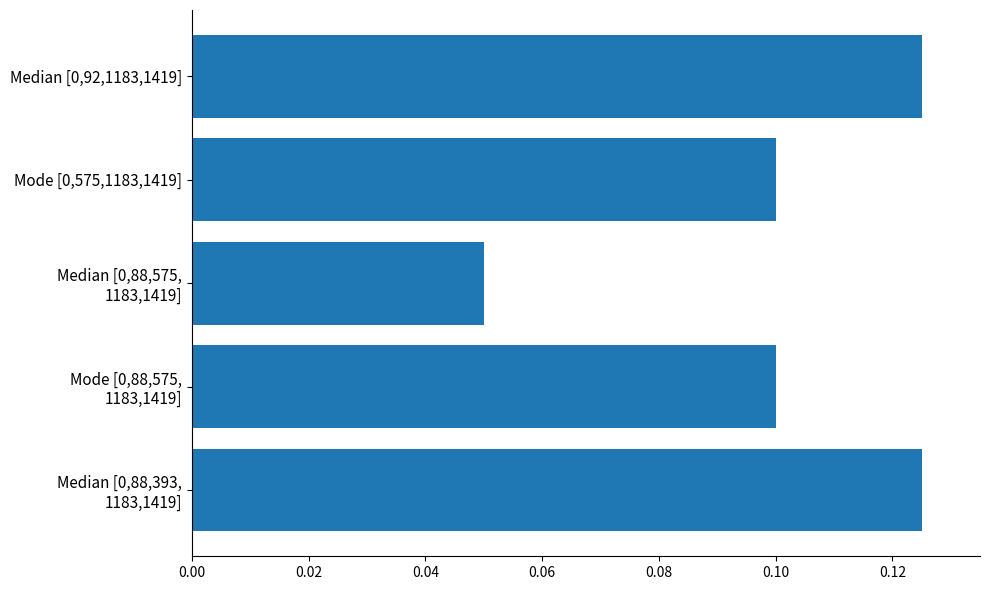

What position from the top is Median [0,92,1183,1419]?

1